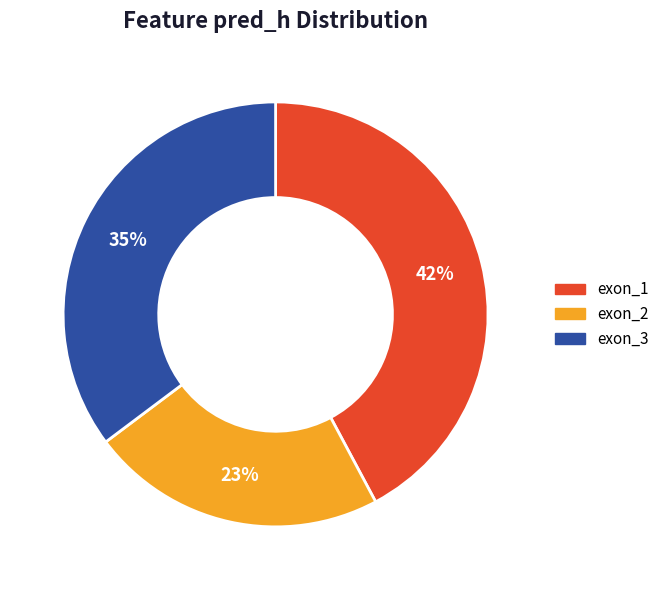

To the nearest percent, what is the average slice percentage?

33%